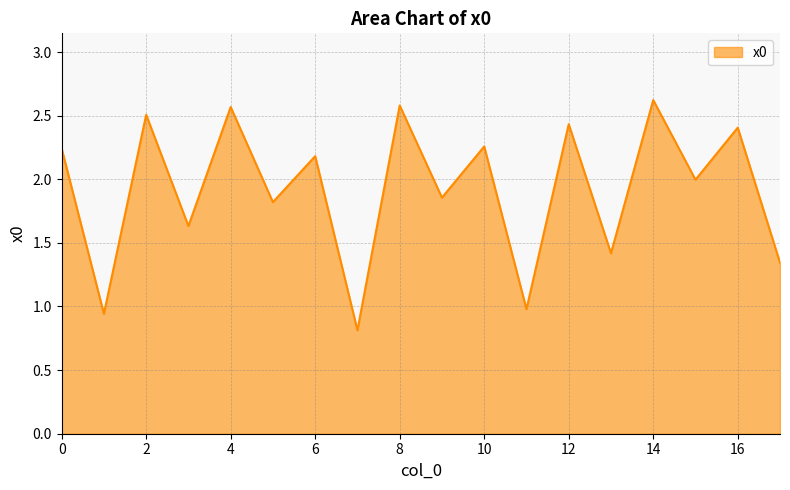

What is the difference between the maximum and minimum values?

1.8